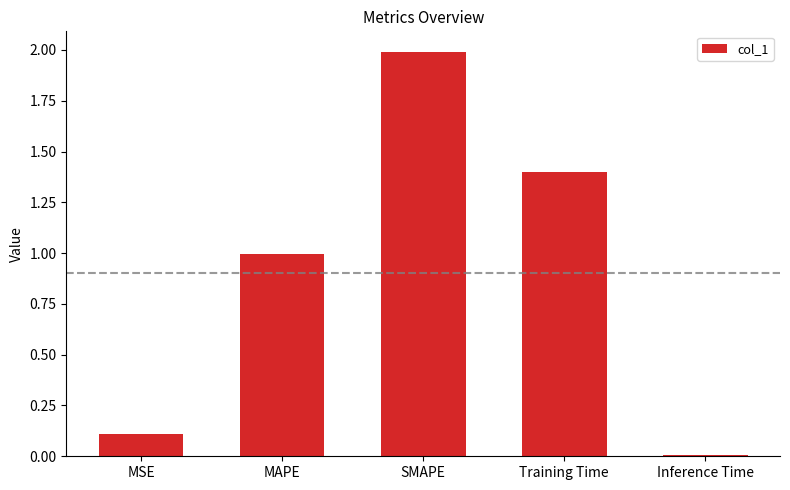

Which has a higher value, Inference Time or MSE?

MSE